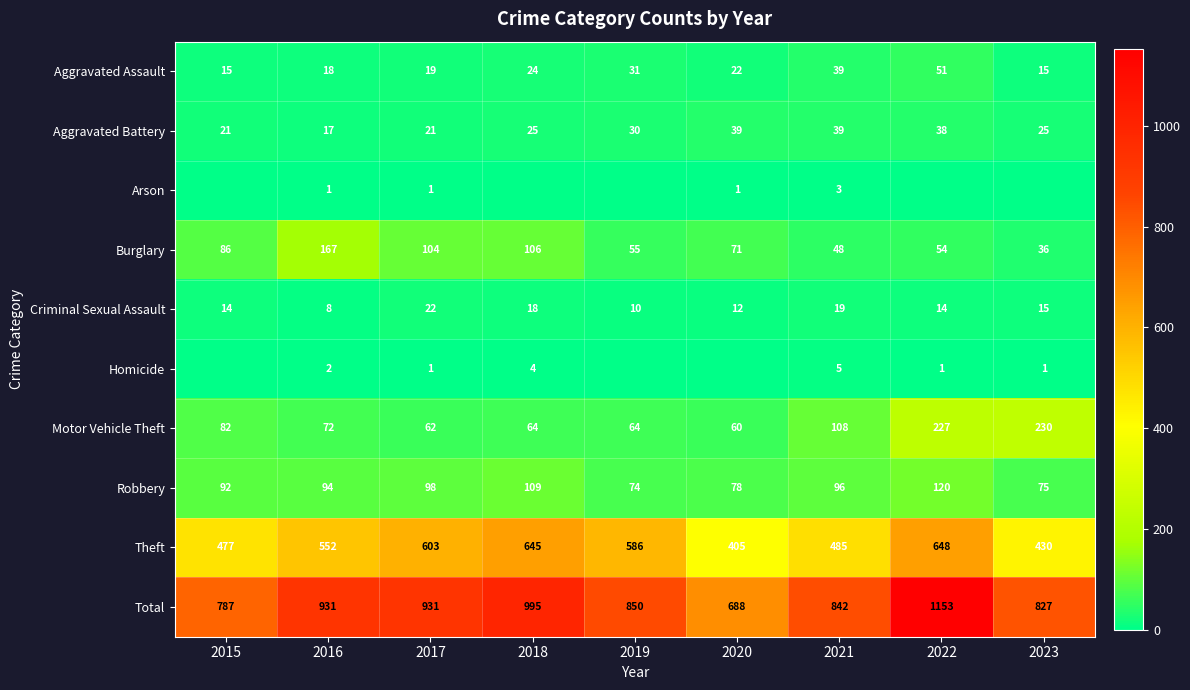

List the labels in order of Total value, largest first.

2022, 2018, 2016, 2017, 2019, 2021, 2023, 2015, 2020